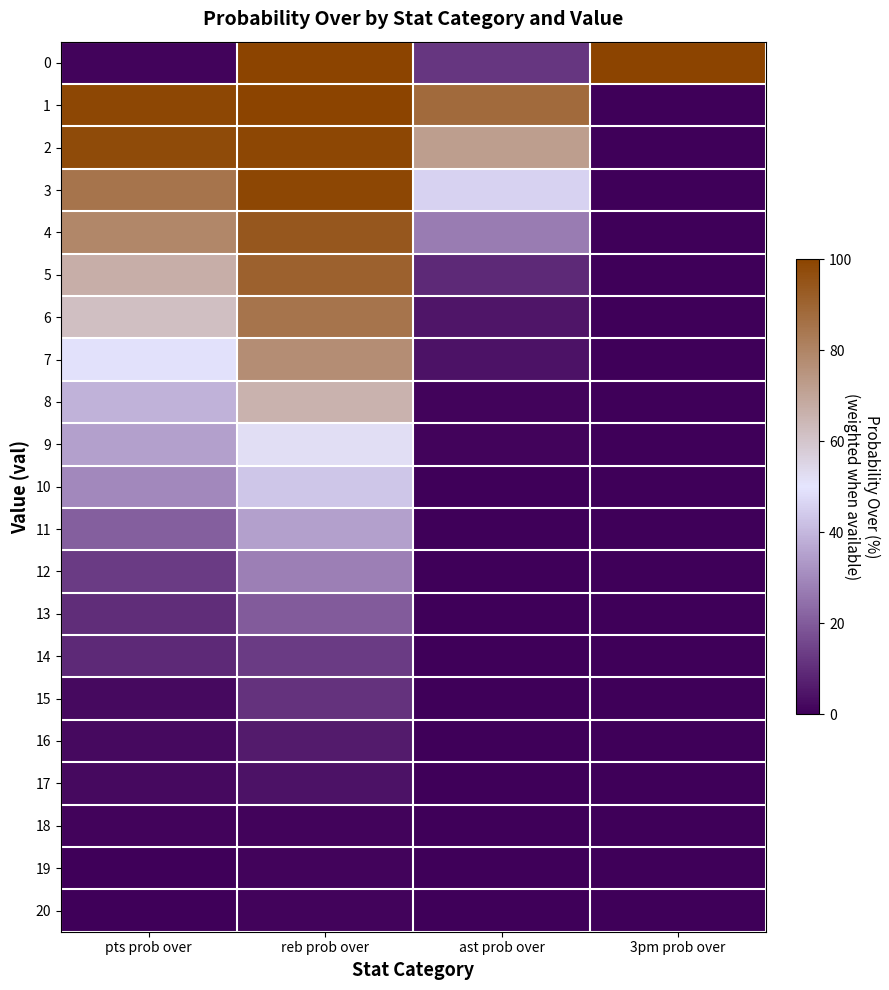

Count the number of categories in the chart.

4